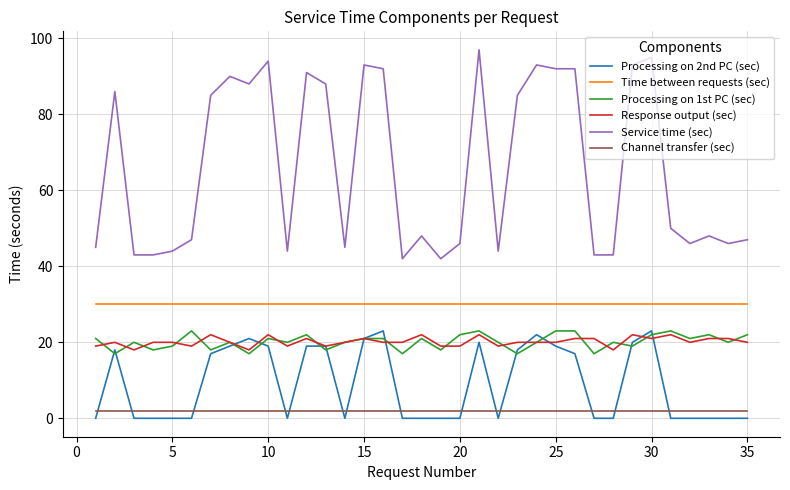

Which series has the widest spread of values?

Service time (sec)